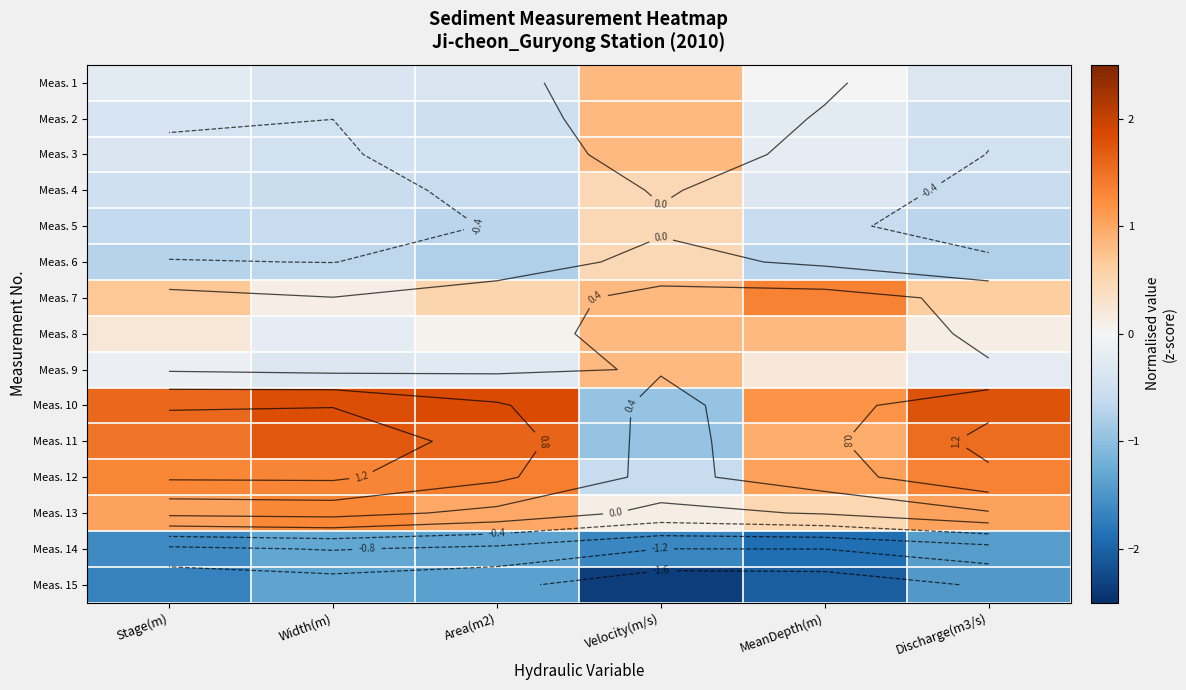

Where is Meas. 8 nearest to the value 0?

Area(m2)